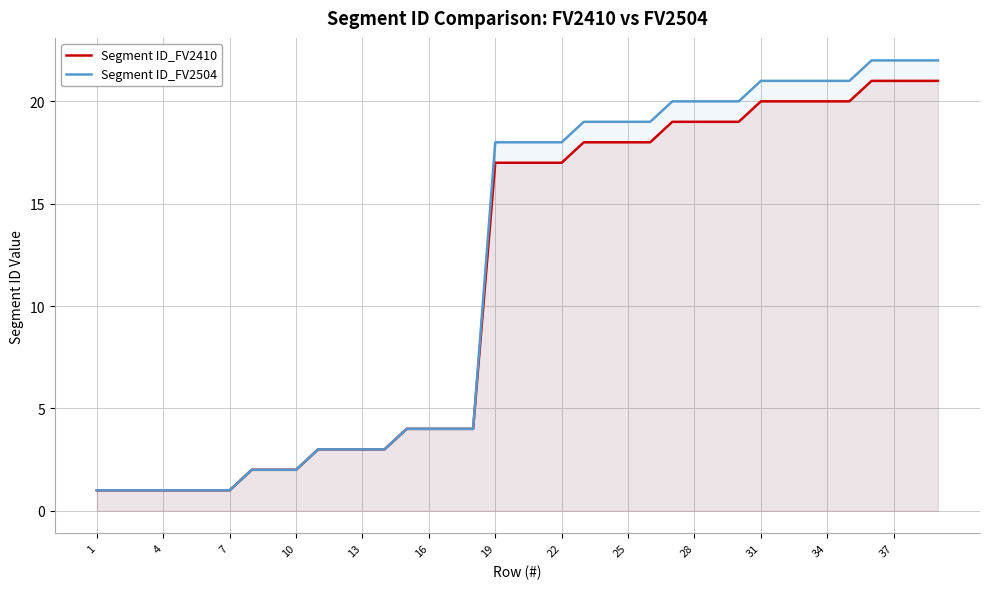

True or false: Segment ID_FV2504 has a value of 7 at 25.

False